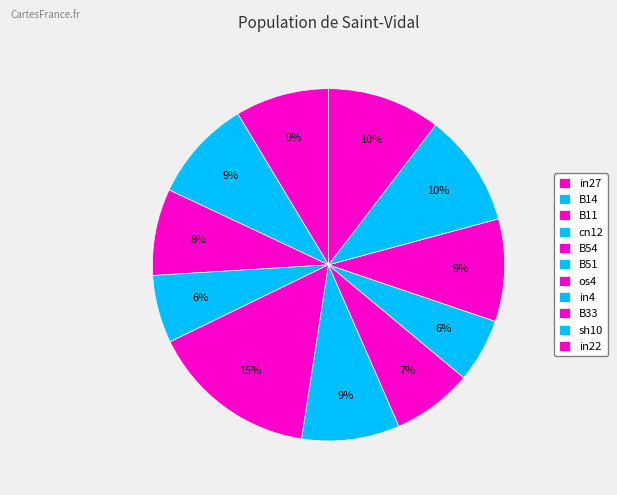

How many slices are in this pie chart?

11